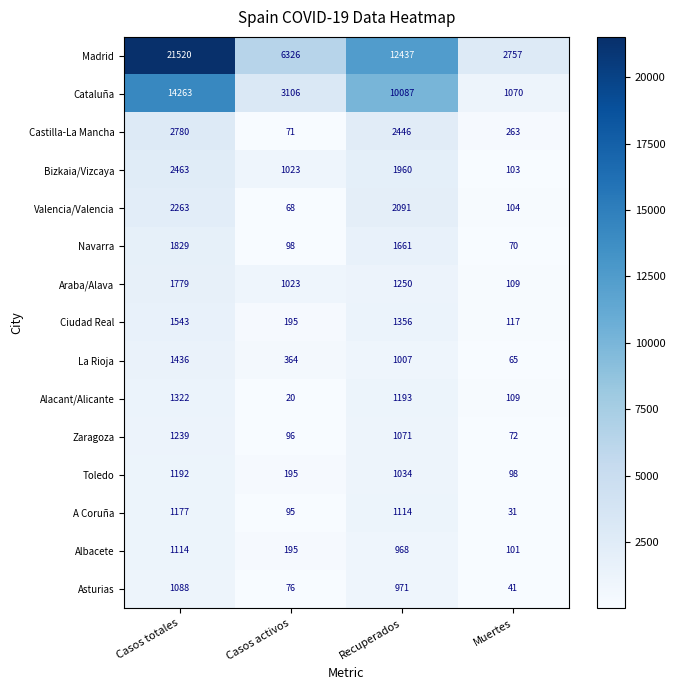

What is the difference between the maximum and minimum values in the Alacant/Alicante series?

1302